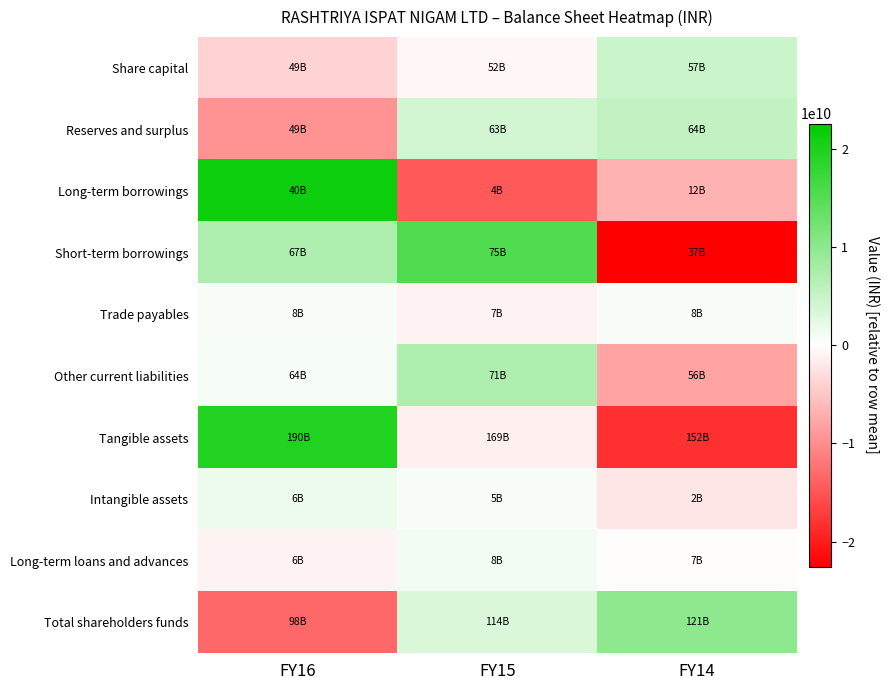

Rank the series by their maximum value, from highest to lowest.

Long-term borrowings, Tangible assets, Short-term borrowings, Total shareholders funds, Other current liabilities, Reserves and surplus, Share capital, Intangible assets, Long-term loans and advances, Trade payables